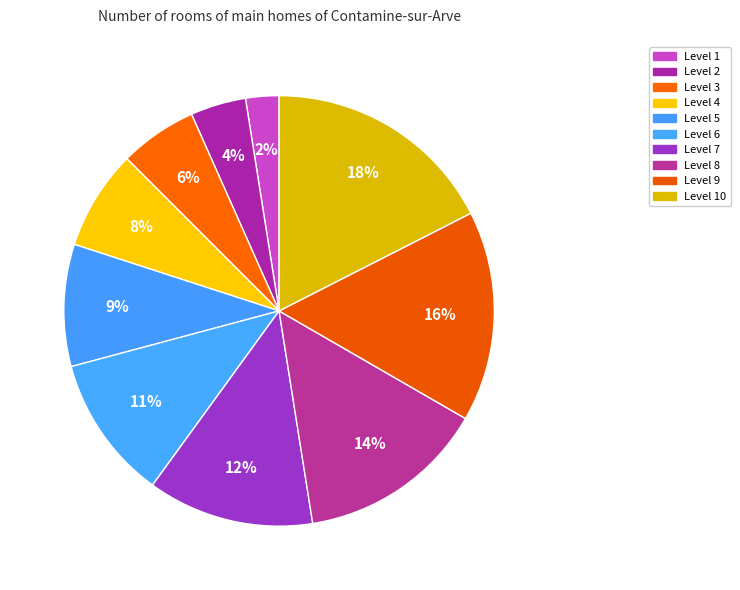

What is the total percentage of Level 3 and Level 8?

20.0%